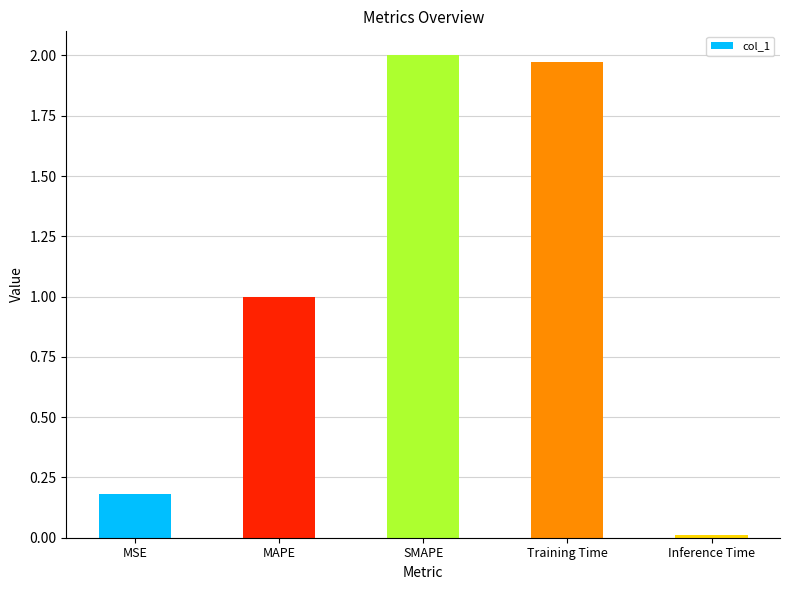

What position from the left is Inference Time?

5